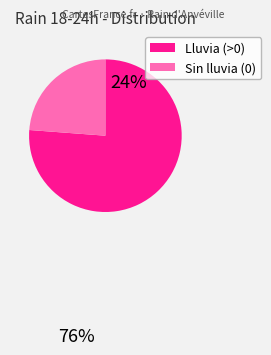

Is there any slice that represents more than half of the pie?

Yes